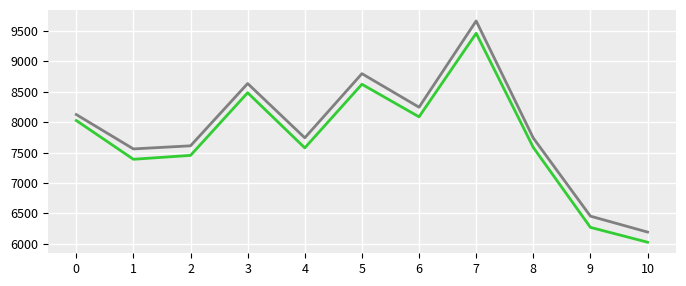

At which category is the sum across all series the highest?

7